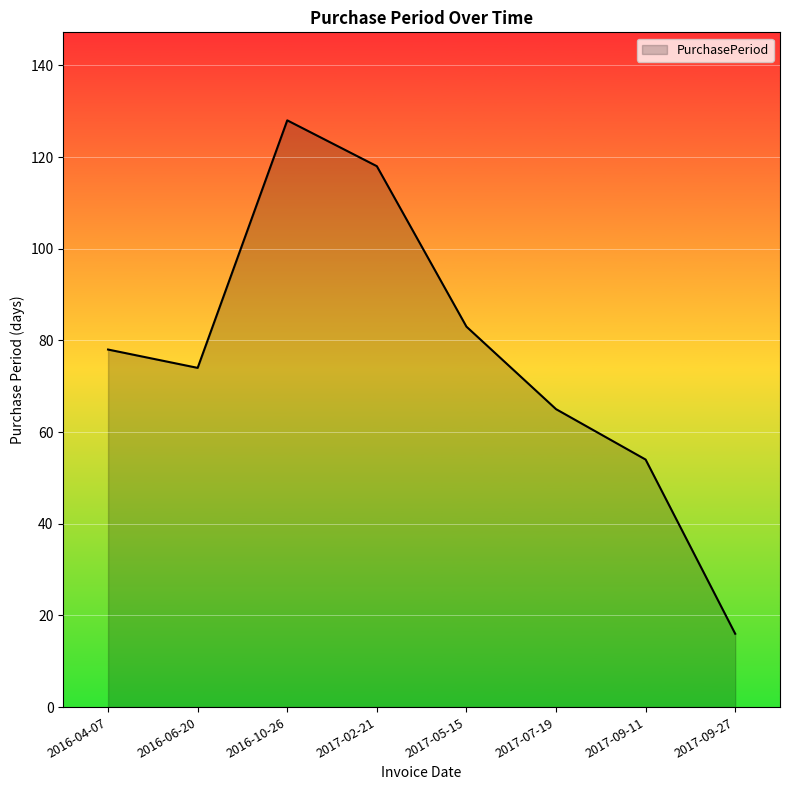

How many interior local valleys (lower than both neighbors) does the data have?

1